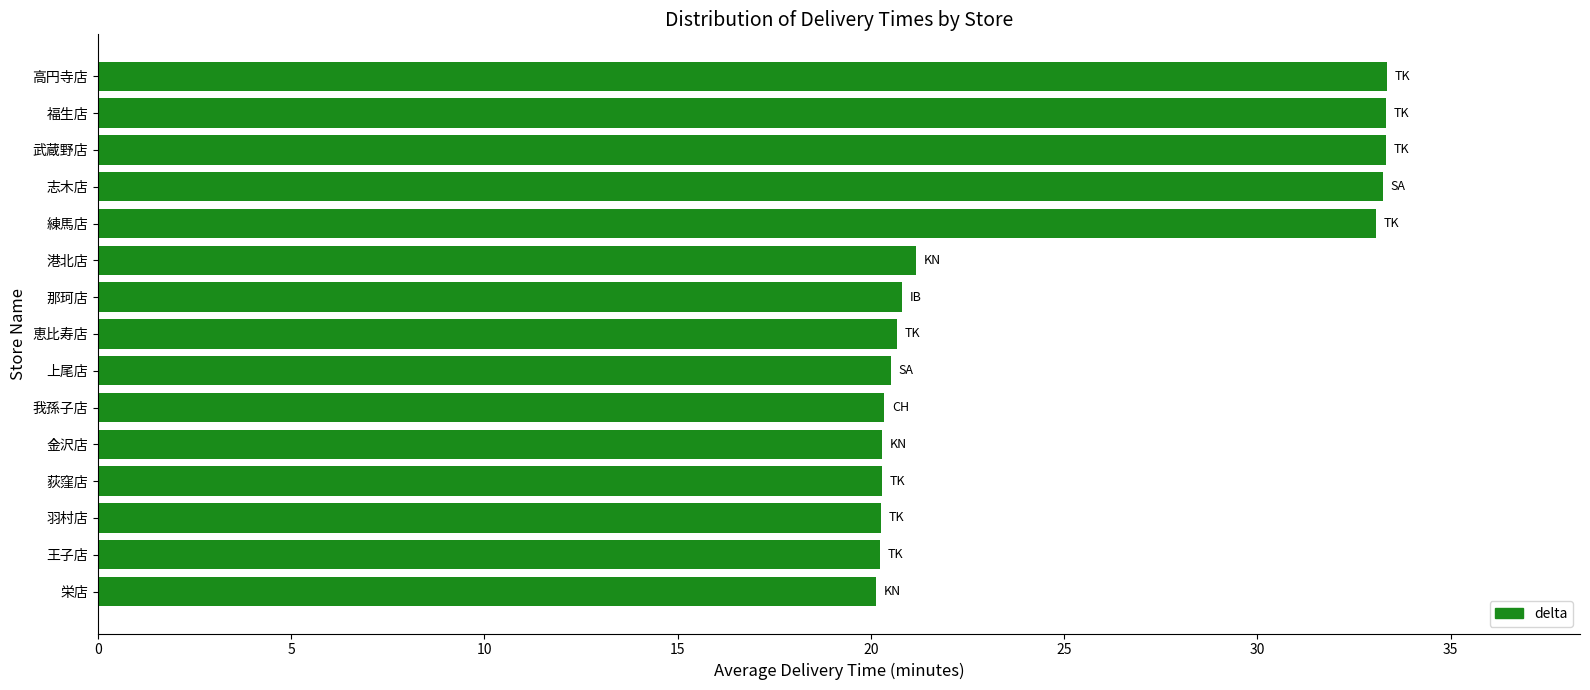

Is it true that the value at 荻窪店 is 5.8?

False